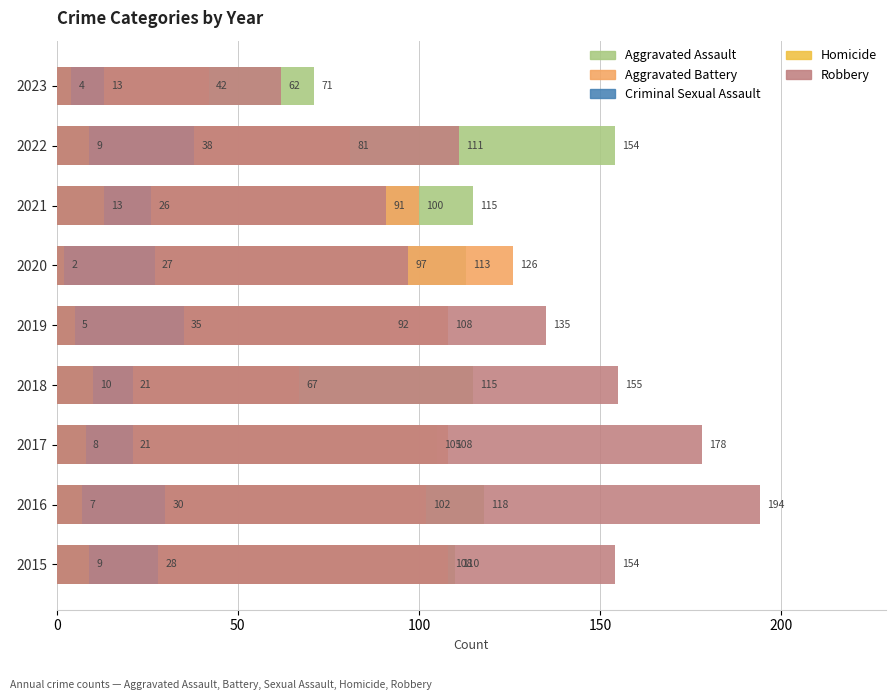

Between 2015 and 2023, which series saw the biggest shift?

Robbery